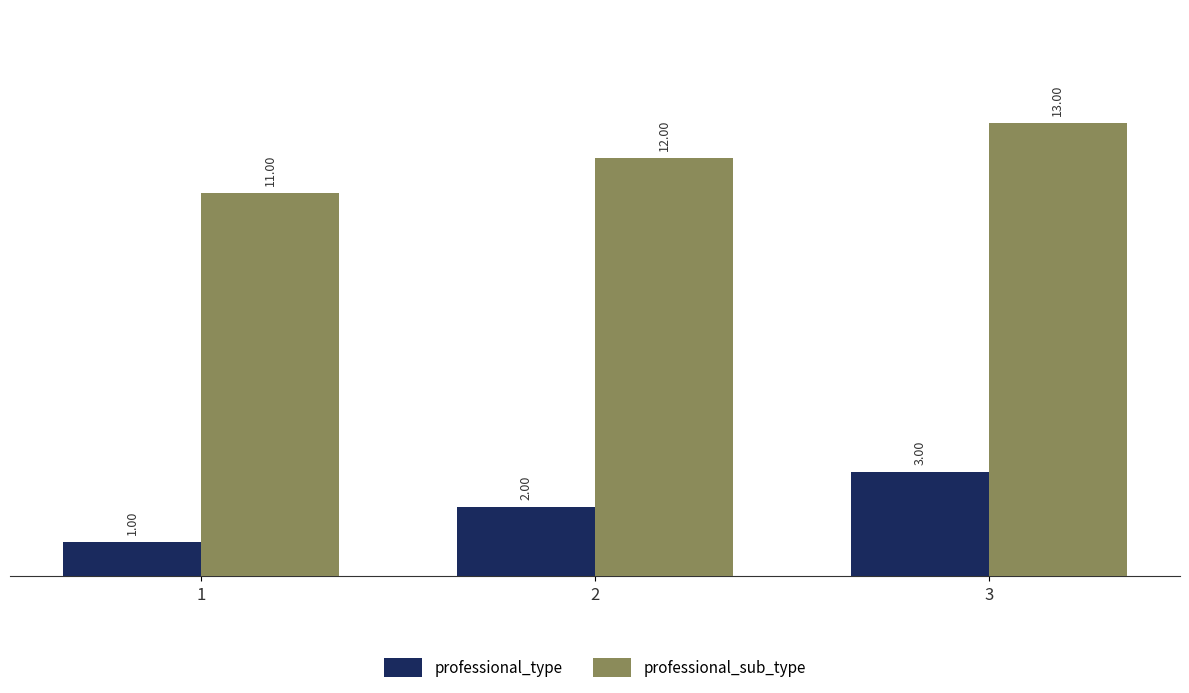

Rank the categories by professional_type value from highest to lowest.

3, 2, 1